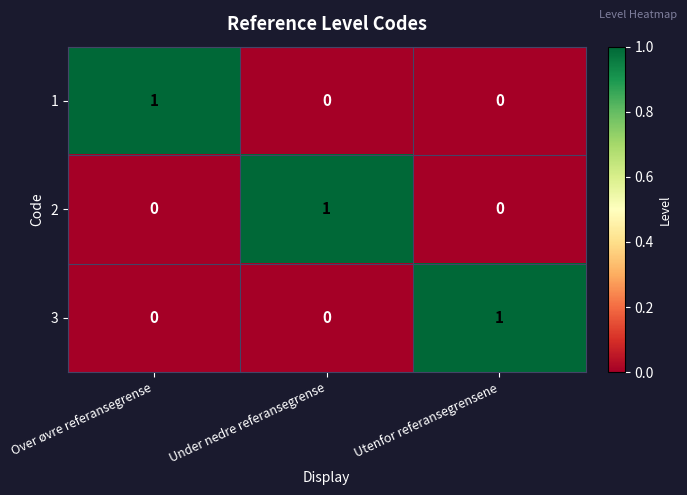

Which category has the highest value in the 2 series?

Under nedre referansegrense